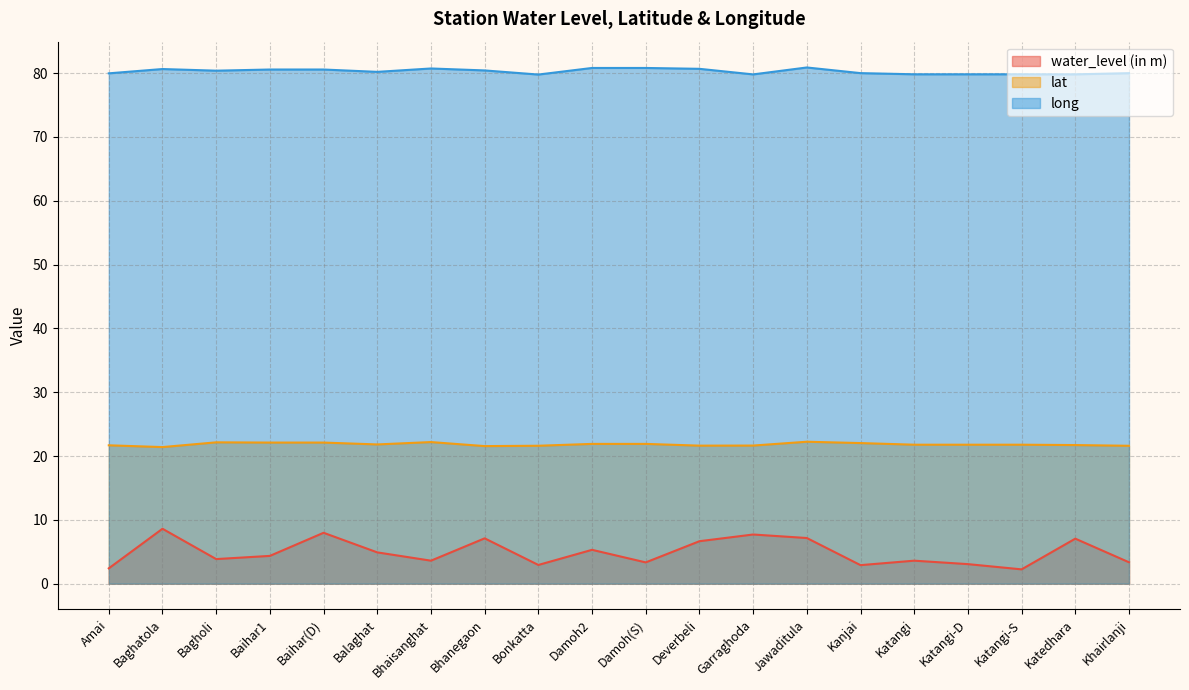

True or false: lat has more than 1 interior local peaks.

True